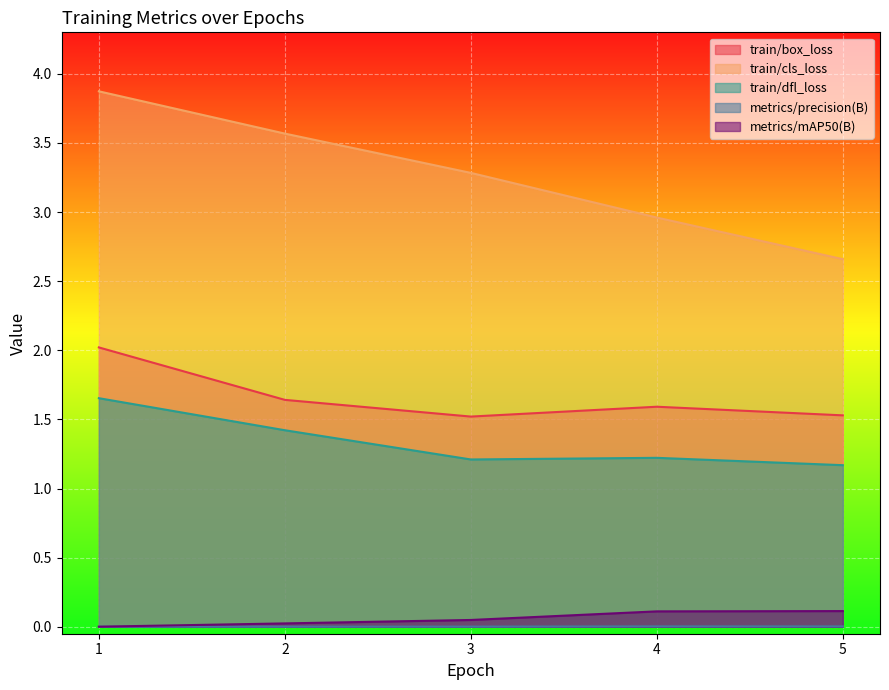

At how many categories does at least one series exceed 1?

5